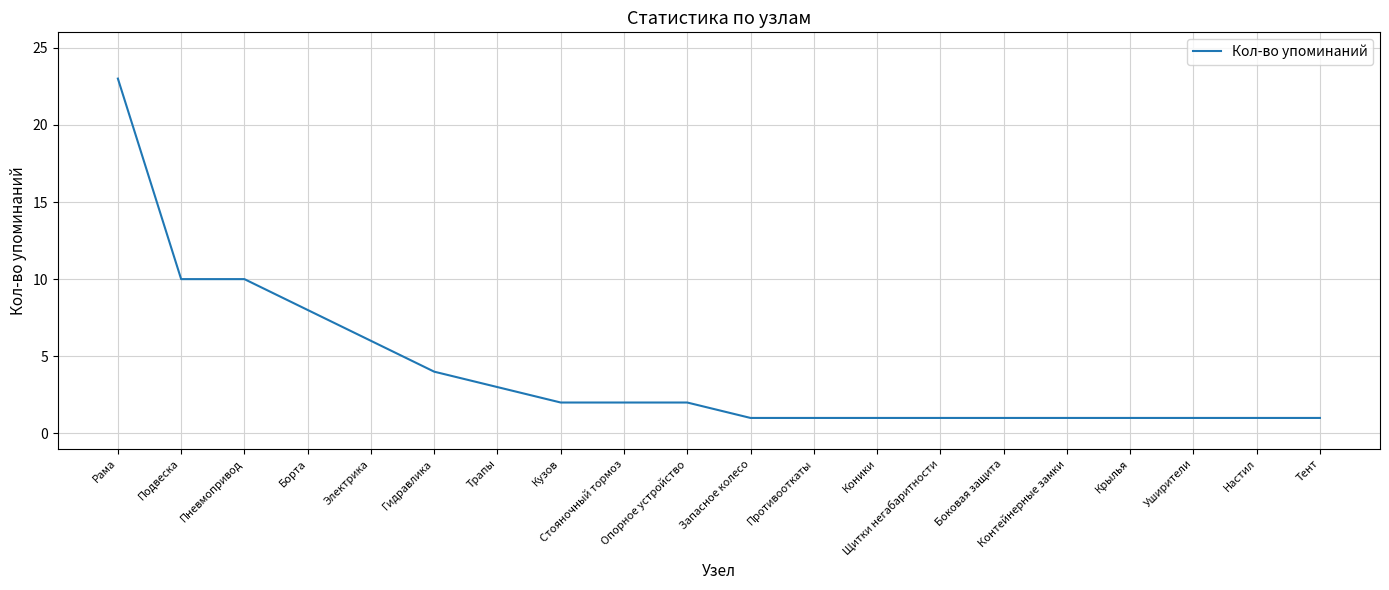

Count the number of data series in this chart.

1